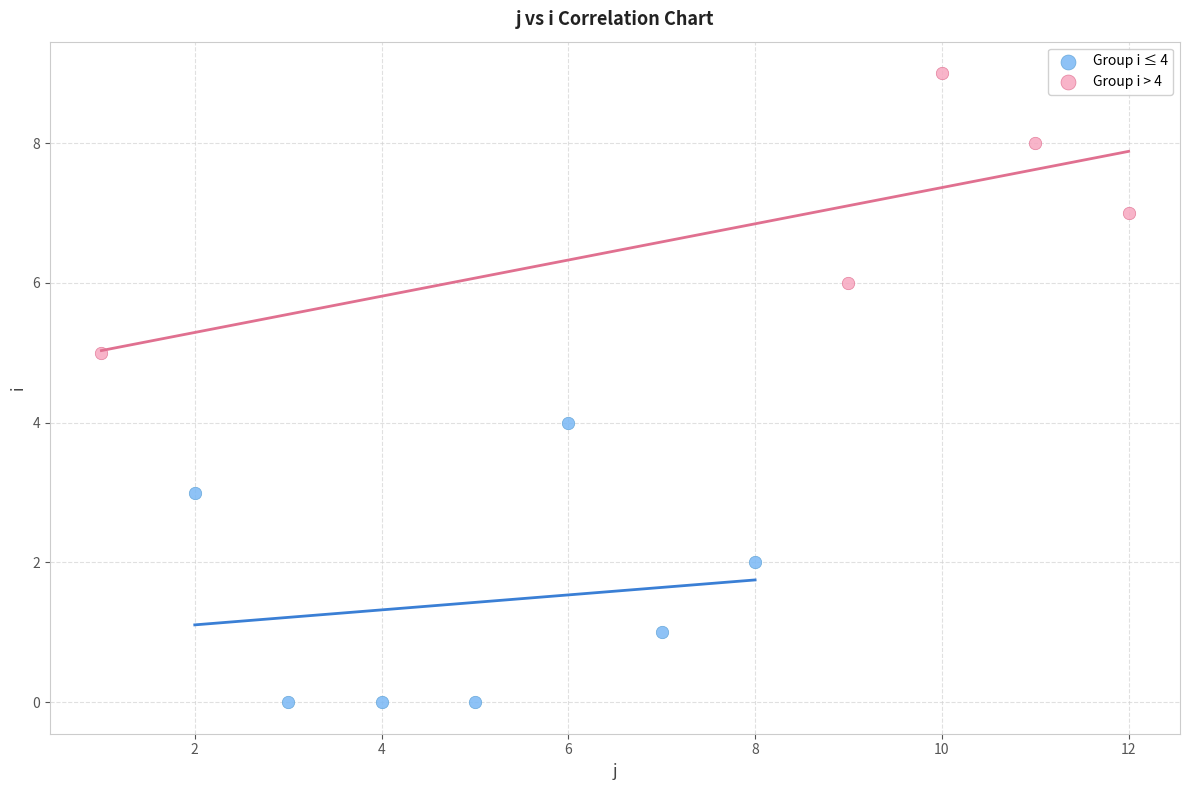

Which series contains the lowest Y value?

Group i ≤ 4